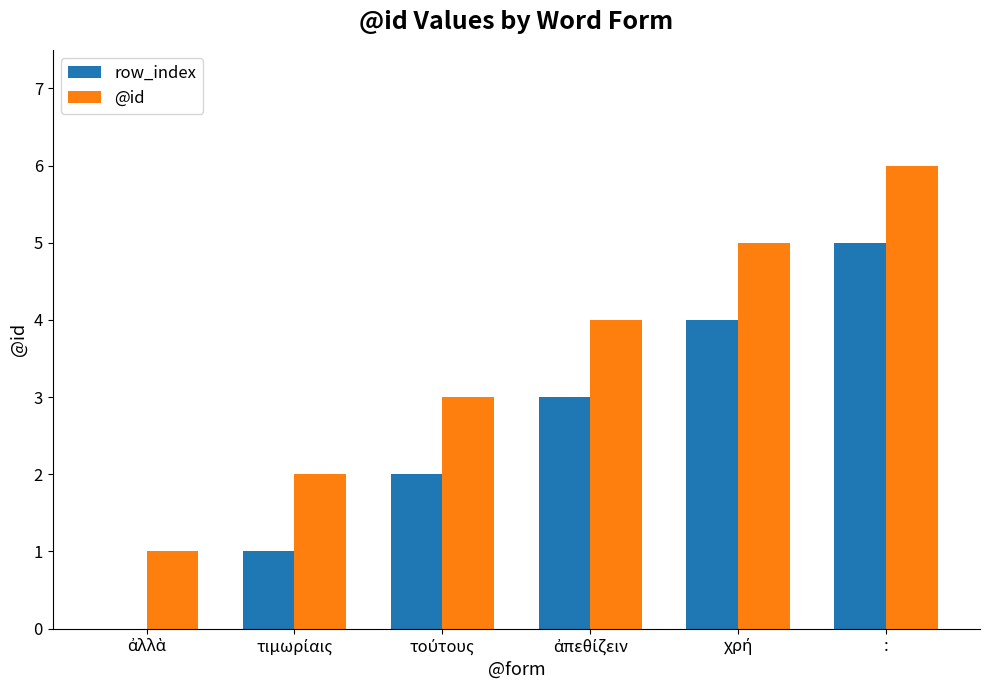

What is the greatest value displayed?

6